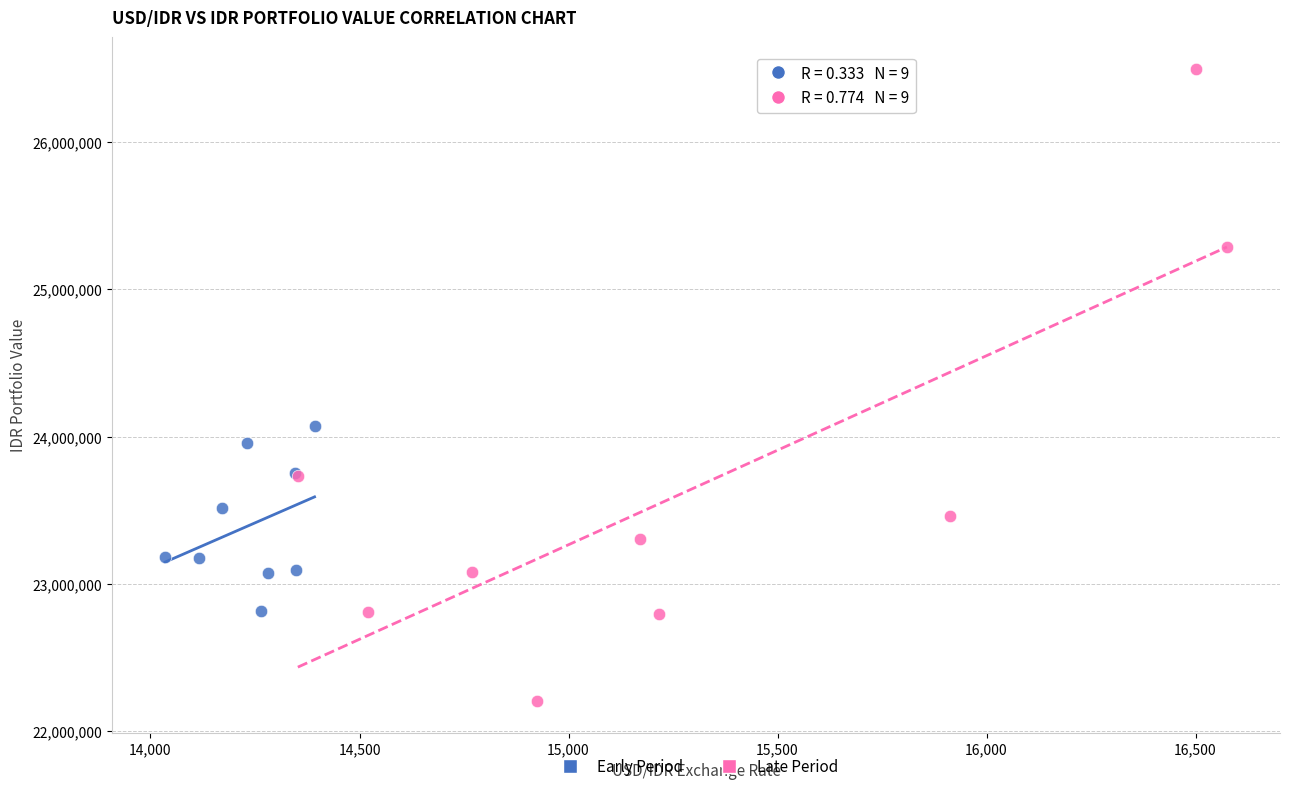

Which series contains the lowest Y value?

Late Period